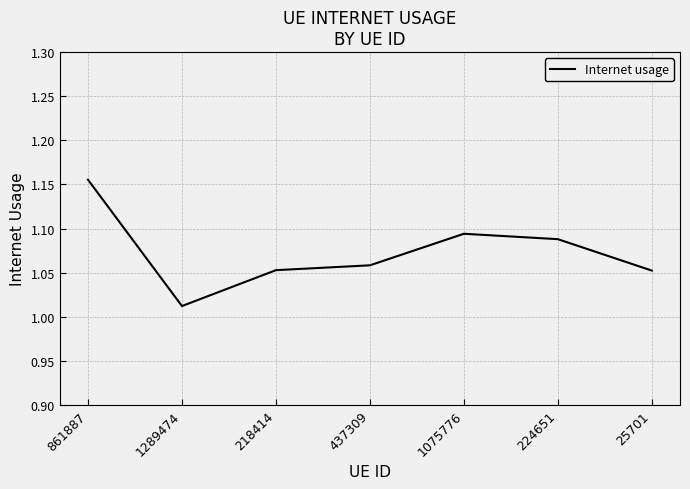

What is the sum of all values?

7.5